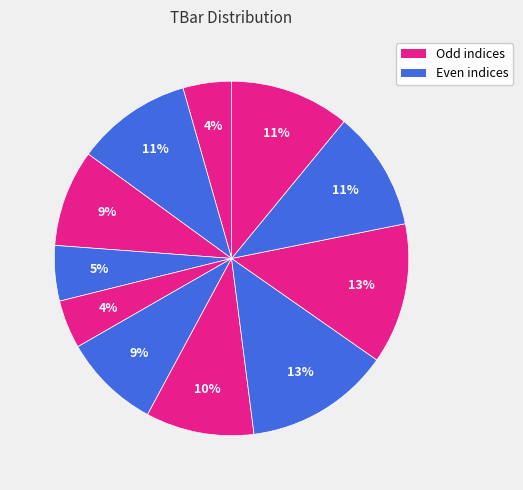

How many segments does this pie chart have?

11